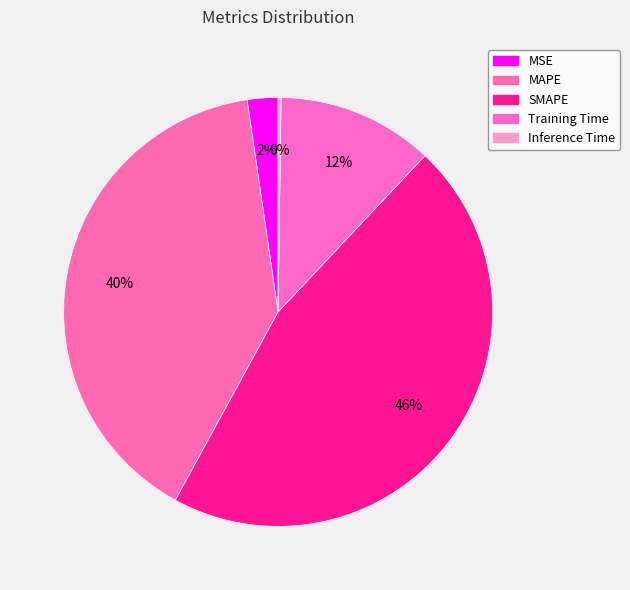

Is it true that SMAPE is 32% of the pie?

False